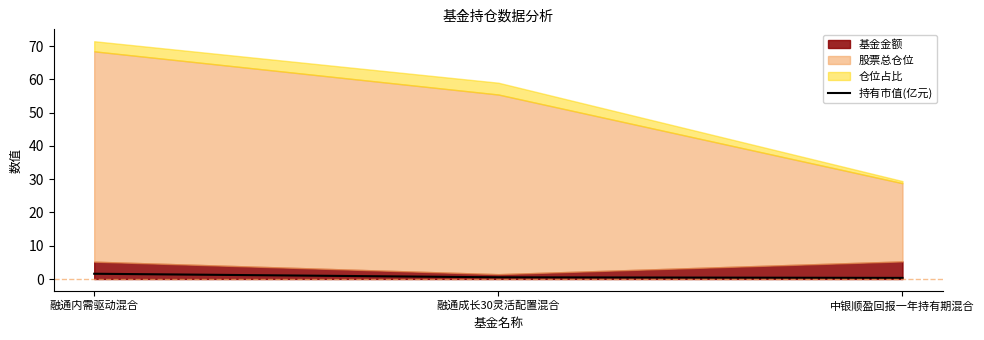

List the labels in order of value, largest first.

融通内需驱动混合, 融通成长30灵活配置混合, 中银顺盈回报一年持有期混合